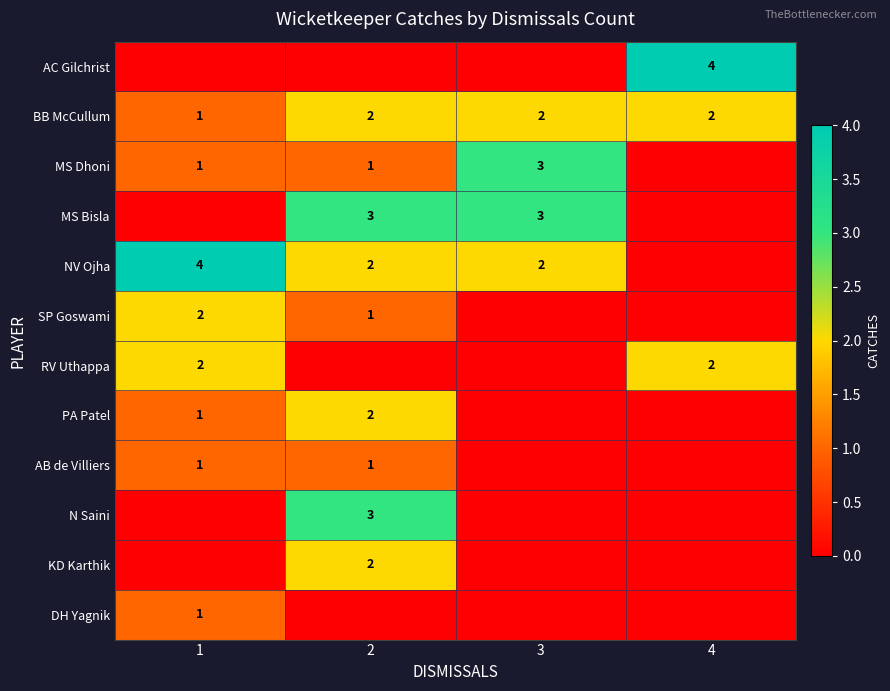

What is the spread (max minus min) of values at 1?

4